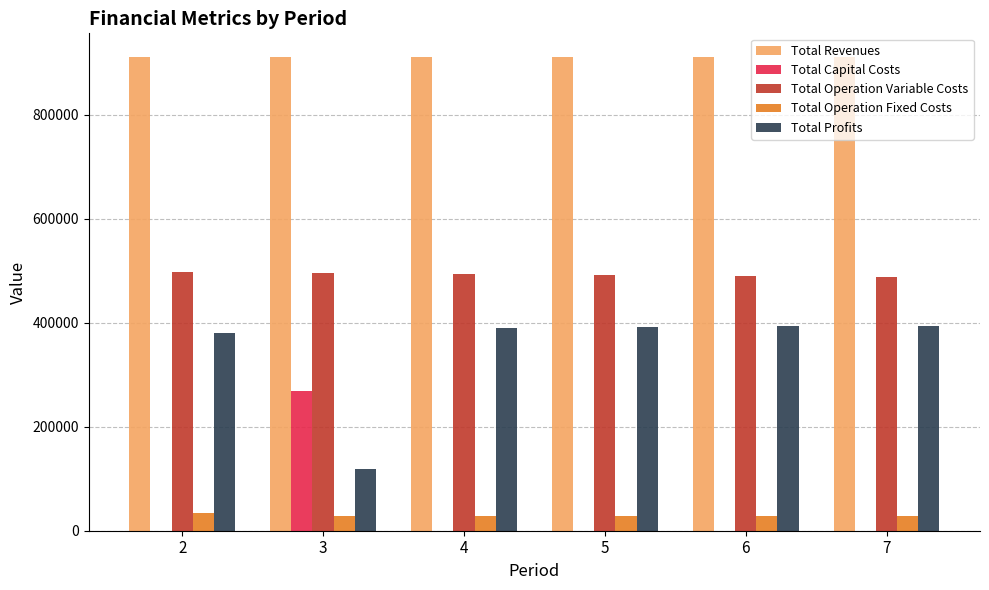

The value of Total Profits at 7 is 140004.2. True or false?

False